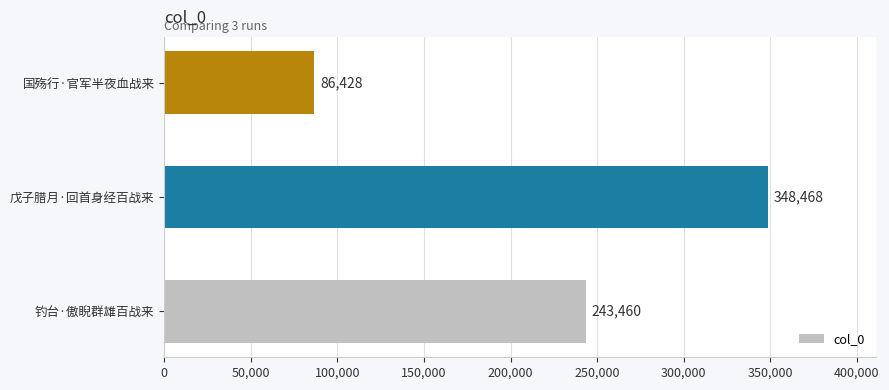

List the labels in order of value, largest first.

戊子腊月·回首身经百战来, 钓台·傲睨群雄百战来, 国殇行·官军半夜血战来